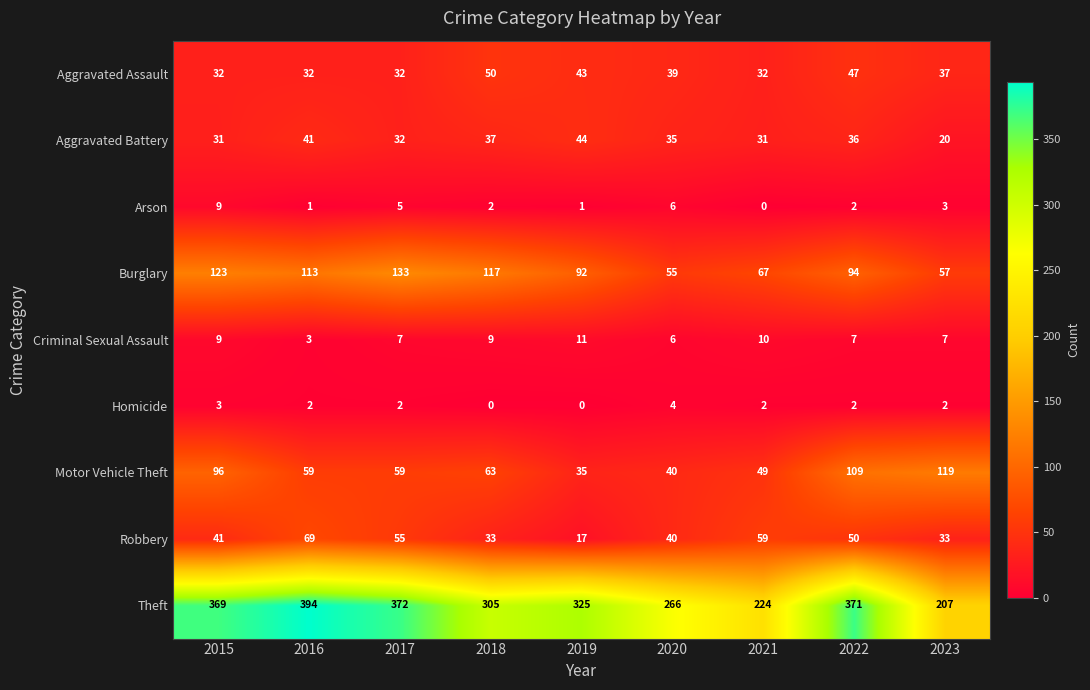

Count the number of categories in the chart.

9